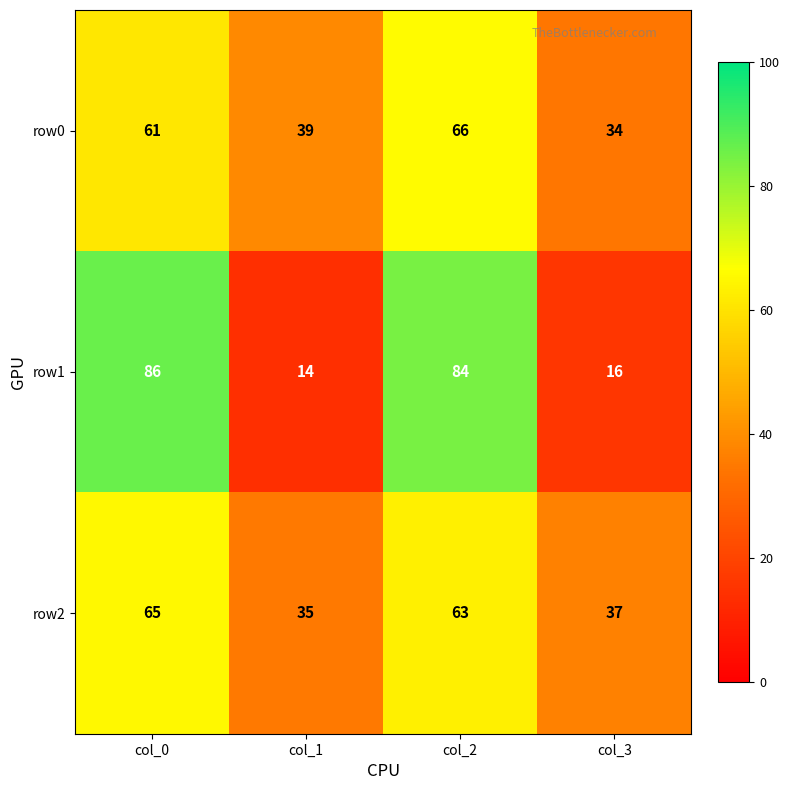

At which category does the chart reach its peak across all series?

col_0